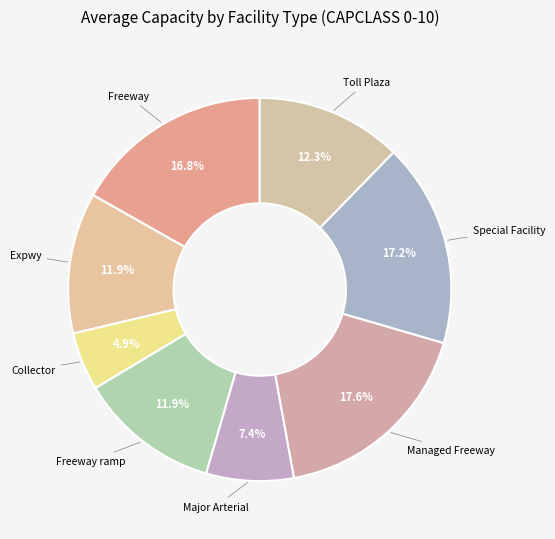

To the nearest percent, what portion does Expwy represent?

12%